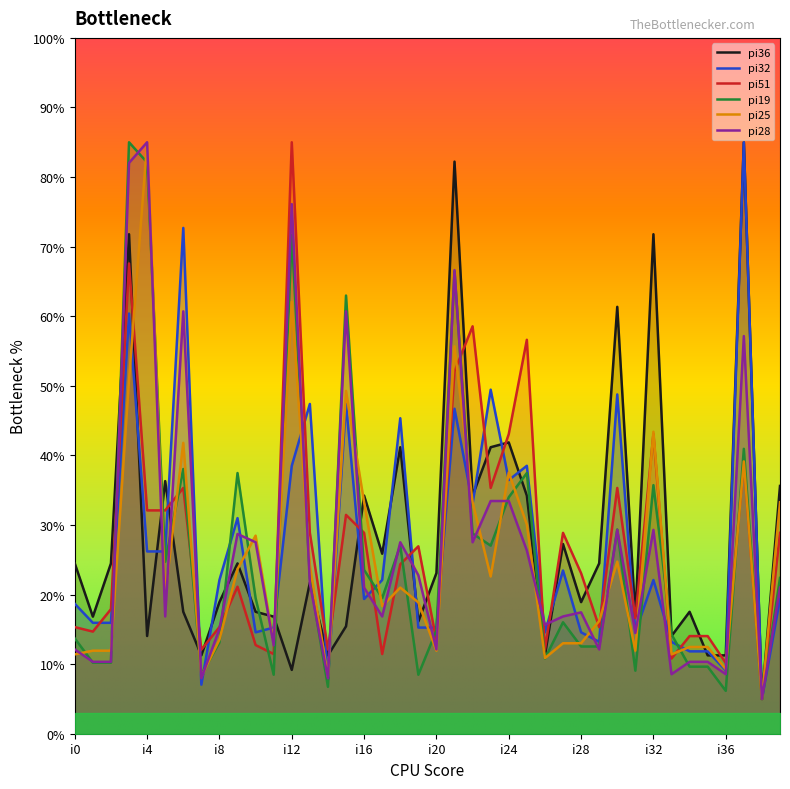

In pi19, how many points are lower than both neighbors (excluding endpoints)?

11